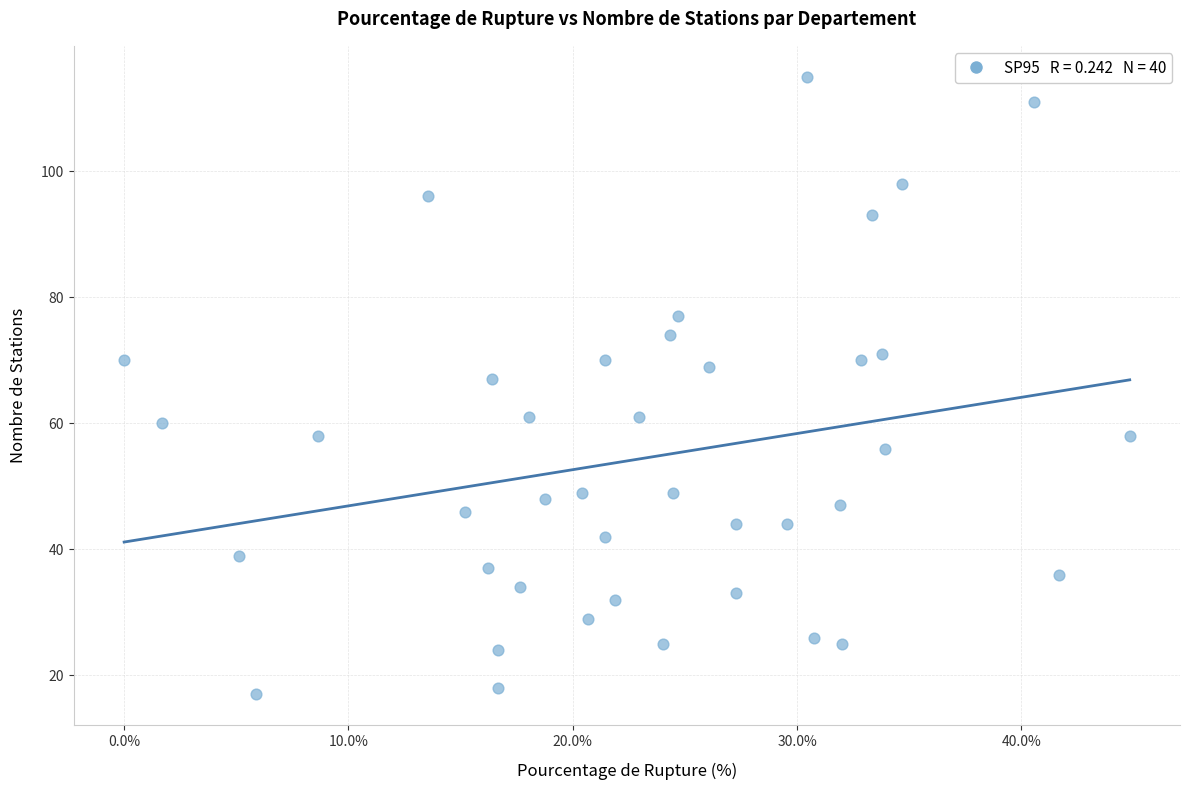

What is the range of Y values (max minus min)?

98